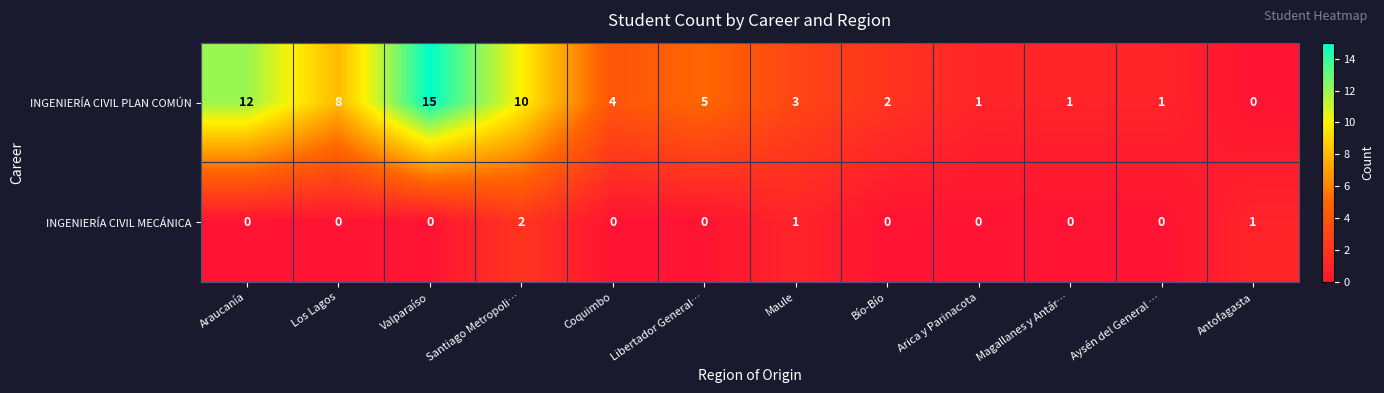

How many INGENIERÍA CIVIL MECÁNICA values are between 0 and 1?

11